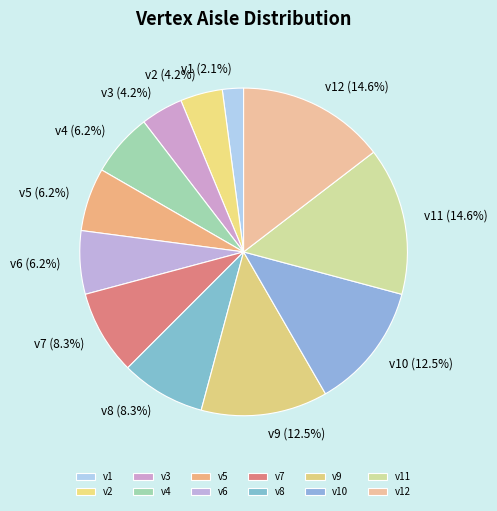

How many segments does this pie chart have?

12